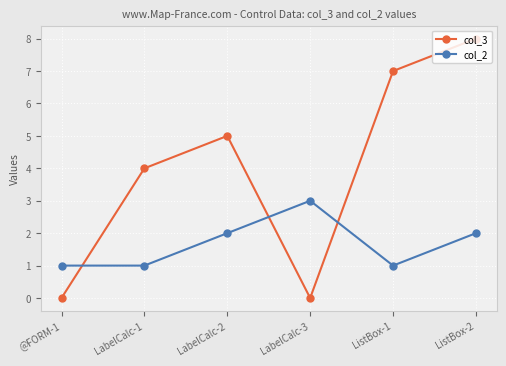

Reading left to right, extract all data points from this chart.

col_3: @FORM-1=0	LabelCalc-1=4	LabelCalc-2=5	LabelCalc-3=0	ListBox-1=7	ListBox-2=8
col_2: @FORM-1=1	LabelCalc-1=1	LabelCalc-2=2	LabelCalc-3=3	ListBox-1=1	ListBox-2=2